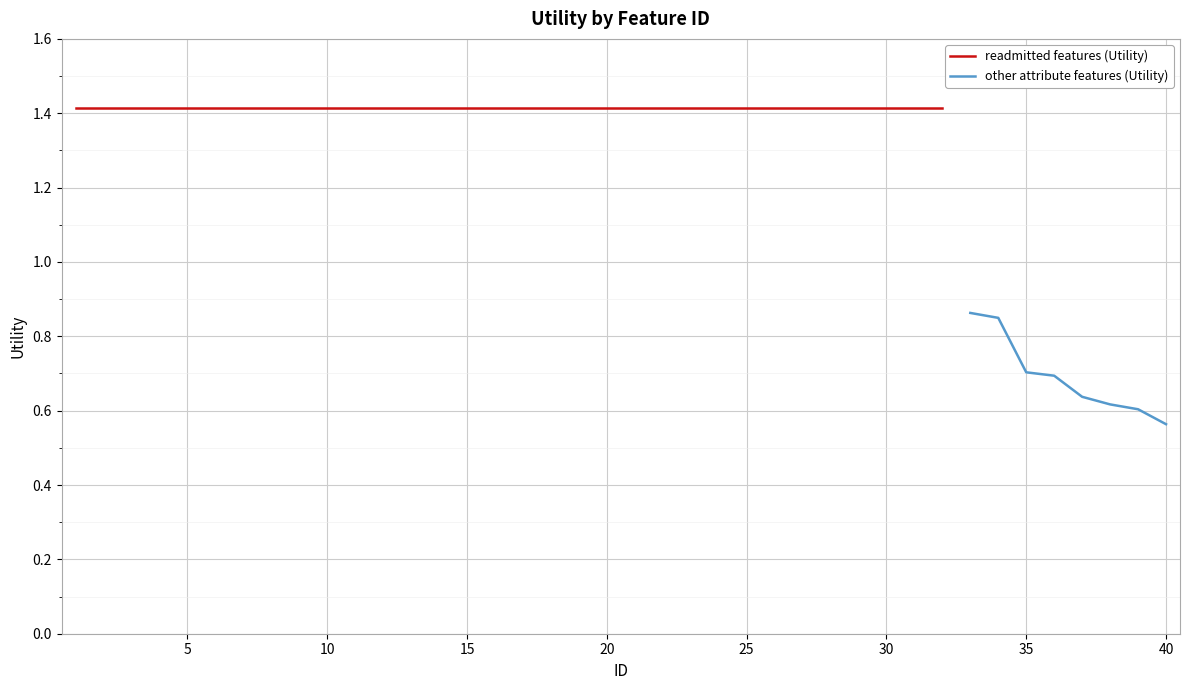

Which category has the highest value across all series?

1